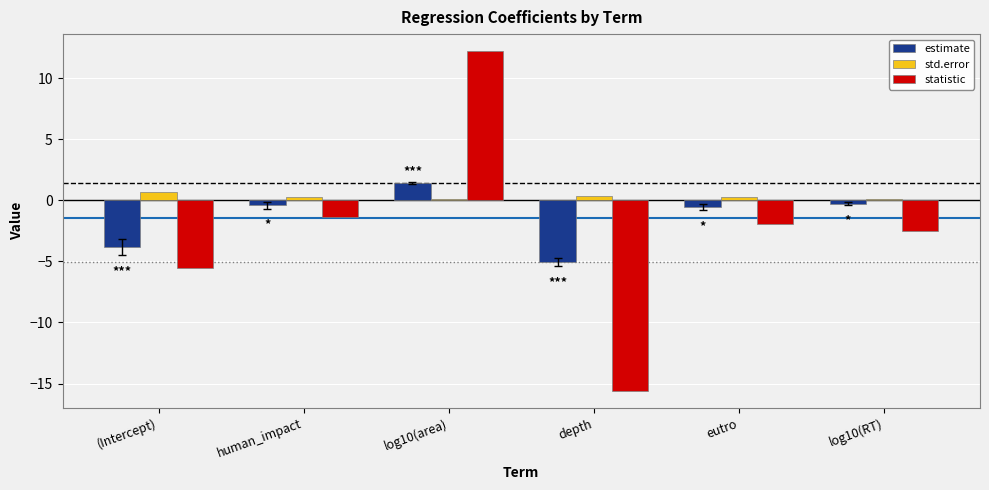

Which category has the lowest value across all series?

depth